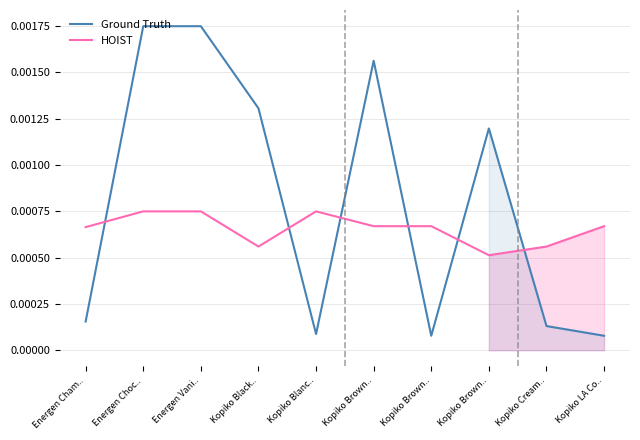

Between Kopiko Blanc.. and Kopiko Brown.., which is larger?

Kopiko Blanc..